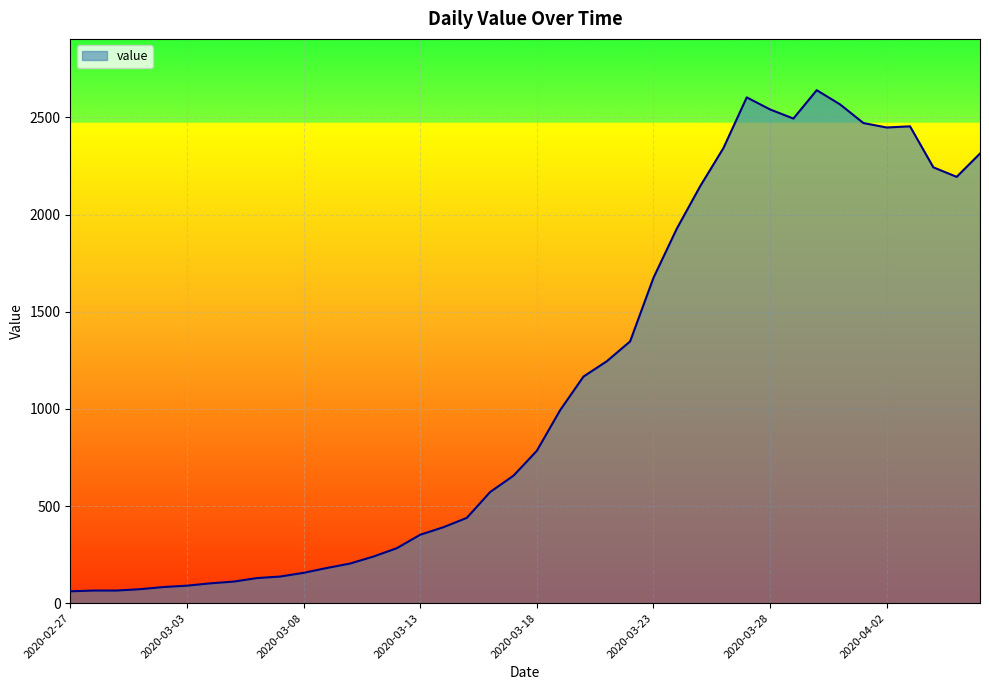

What is the difference between the maximum and minimum values?

2579